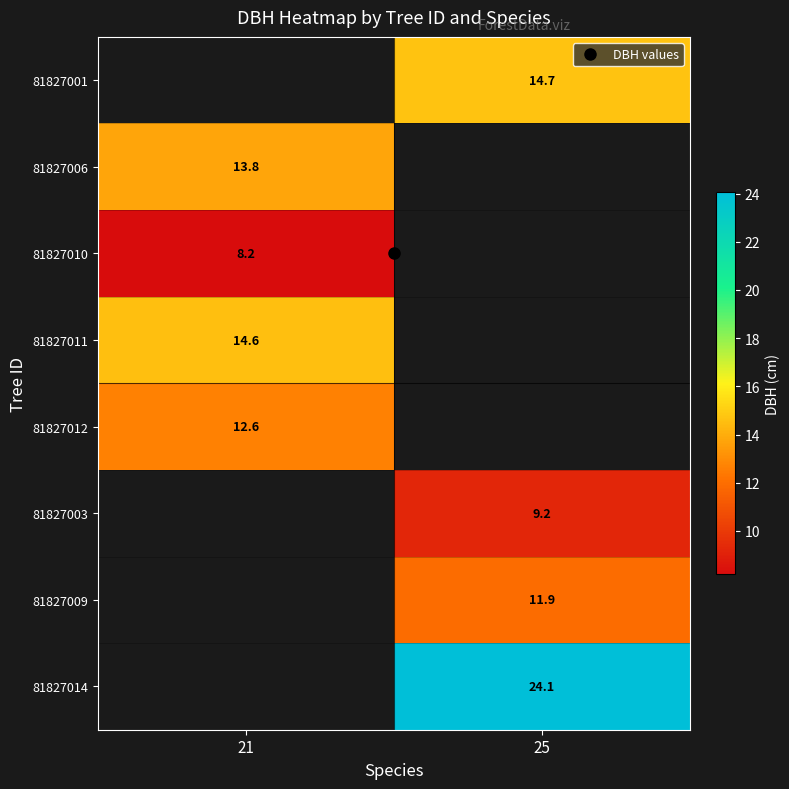

How many values in 81827009 are above zero?

1